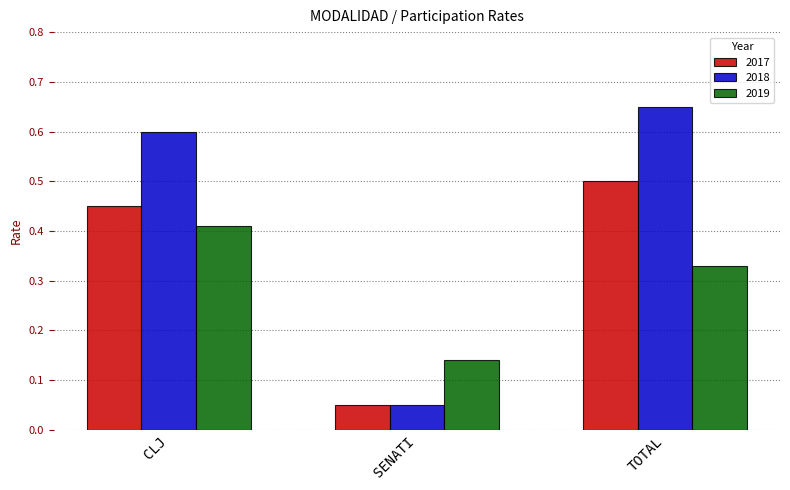

What is the label of the 2nd bar from the left?

SENATI